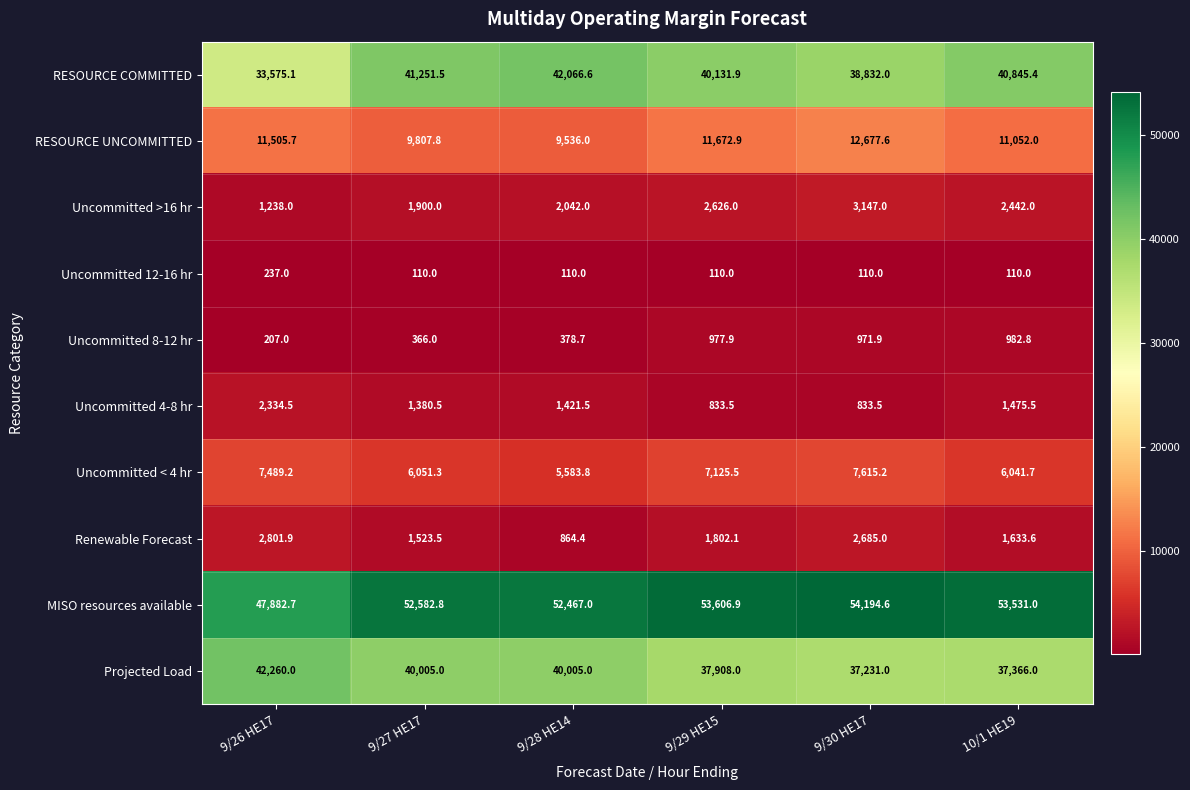

Where does the RESOURCE COMMITTED series first go above 40845?

9/27 HE17